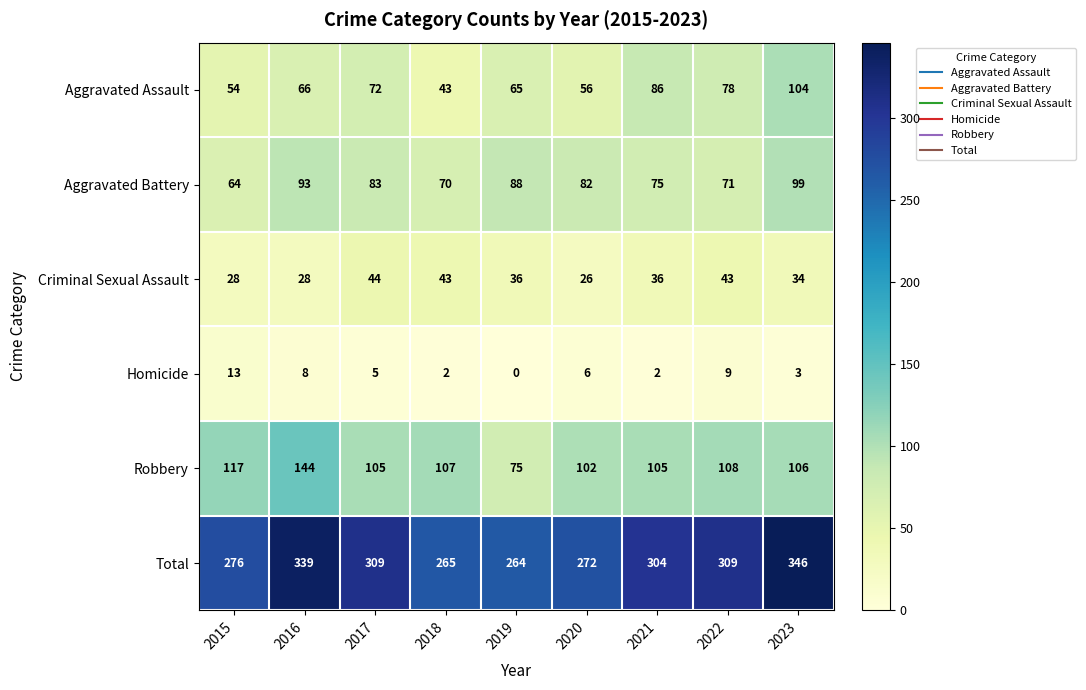

At how many categories does at least one series exceed 110?

9